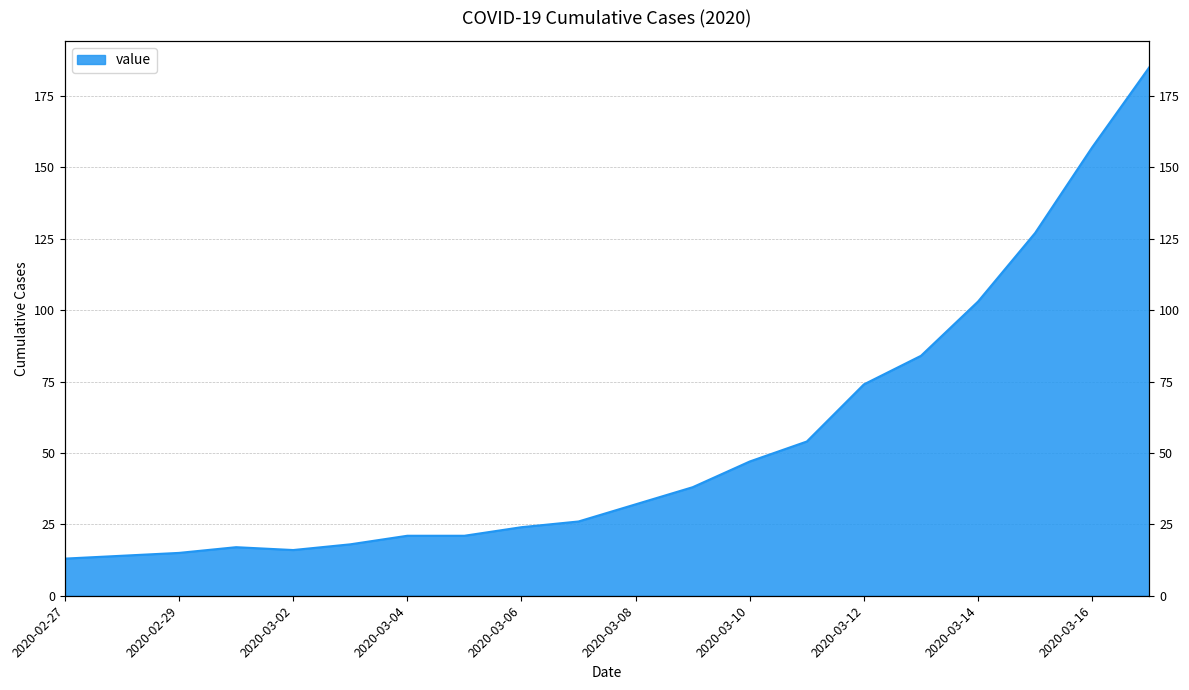

Between 2020-03-16 and 2020-03-03, which is larger?

2020-03-16